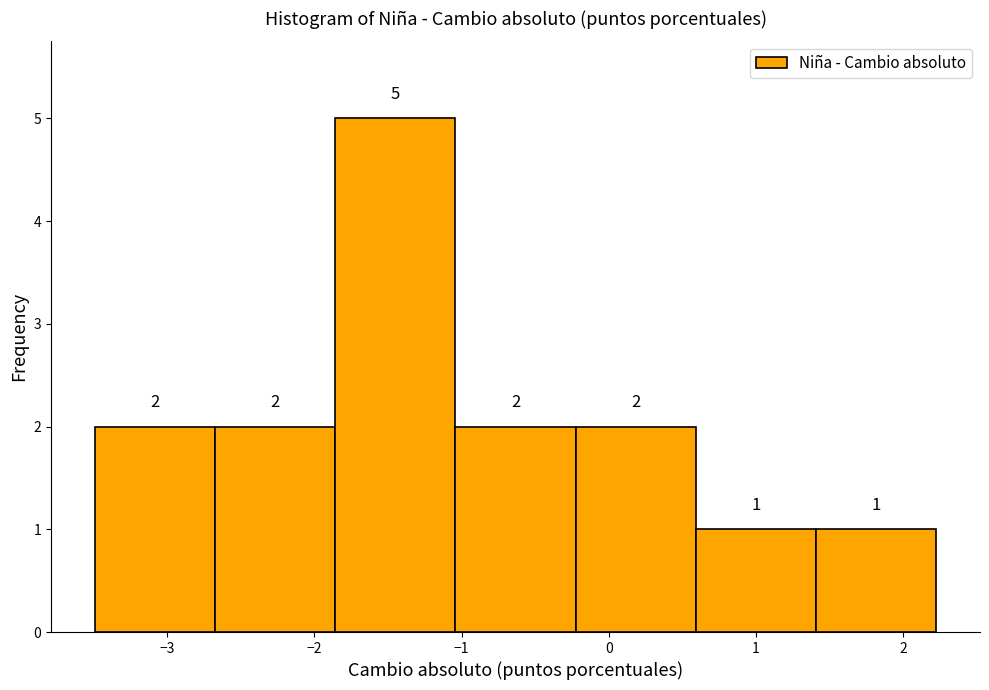

What is the height of the bar covering -0.2 to 0.6 on the x-axis? The bar edges are not printed on the chart, so give them approximately, as read against the axis.

2